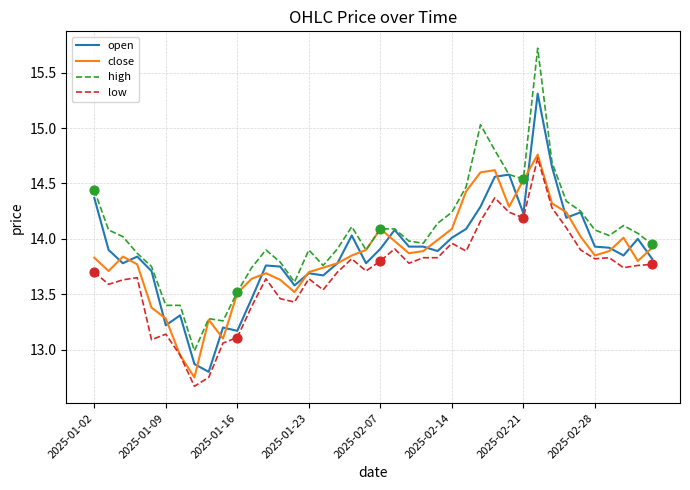

At how many categories does at least one series exceed 12?

40